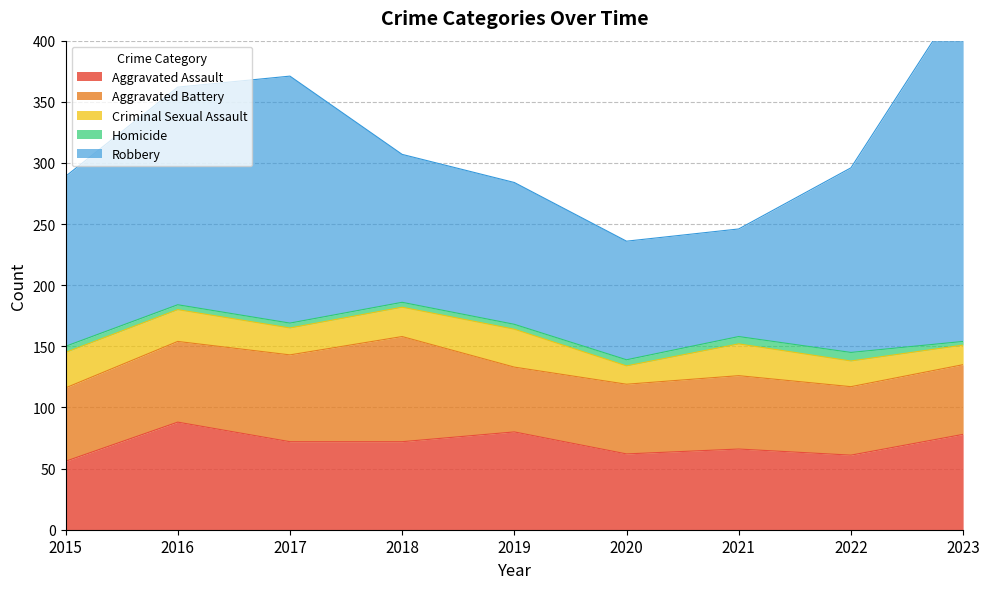

At 2016, list the series in order from smallest to largest.

Homicide, Criminal Sexual Assault, Aggravated Battery, Aggravated Assault, Robbery